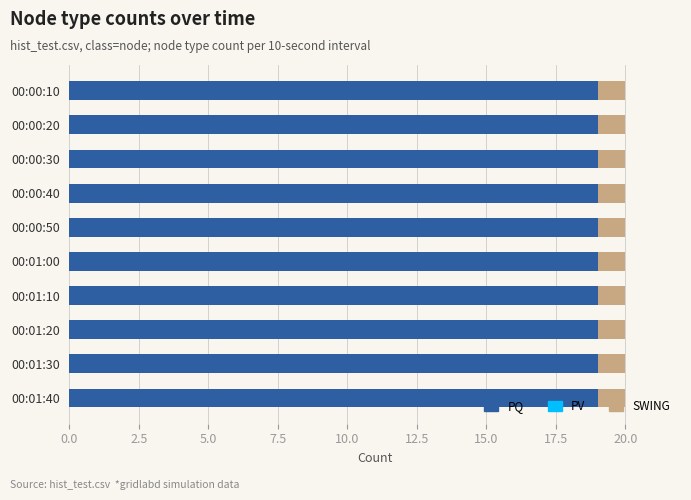

What is the total value across all series at 00:00:40?

20